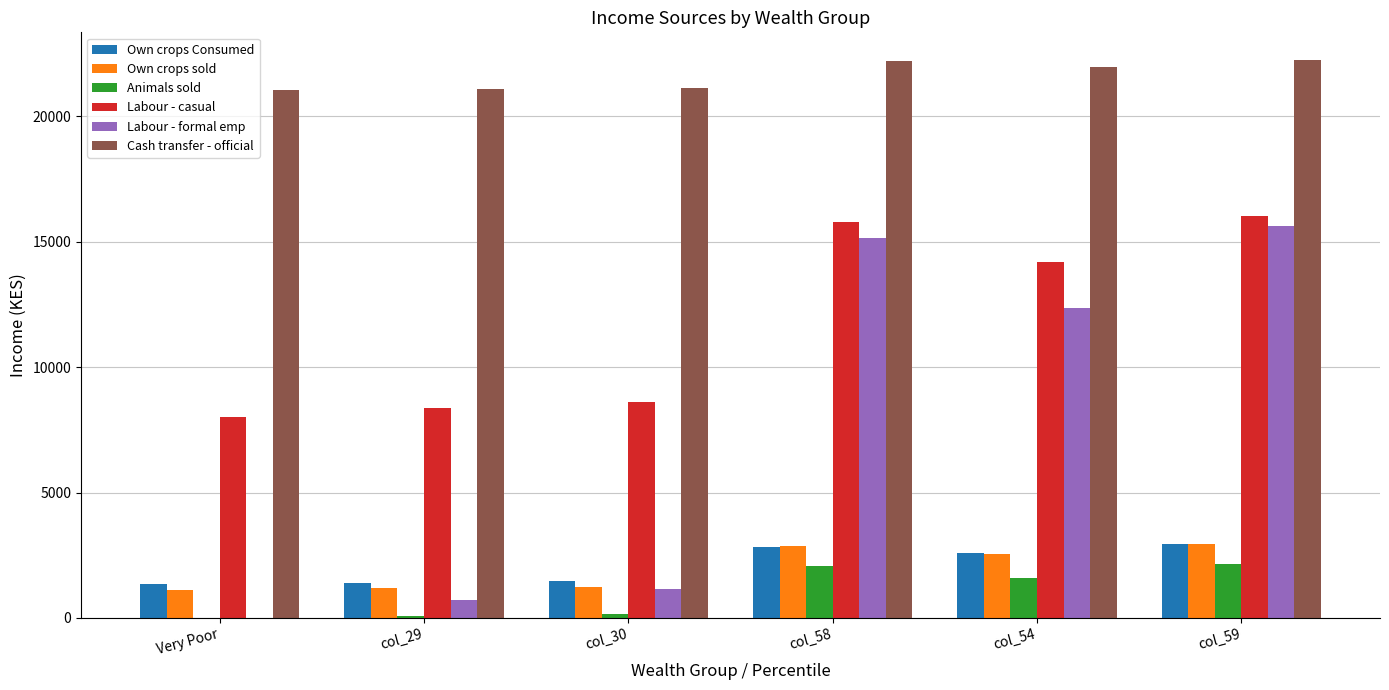

The value of Labour - formal emp at col_54 is 12366.7. True or false?

True